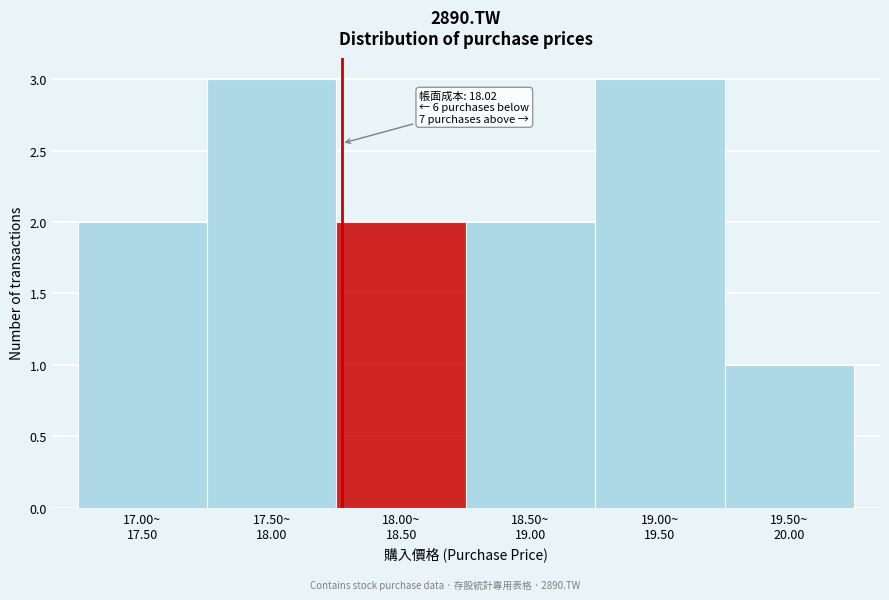

Reading left to right, transcribe all the data shown in this chart.

2	3	2	2	3	1